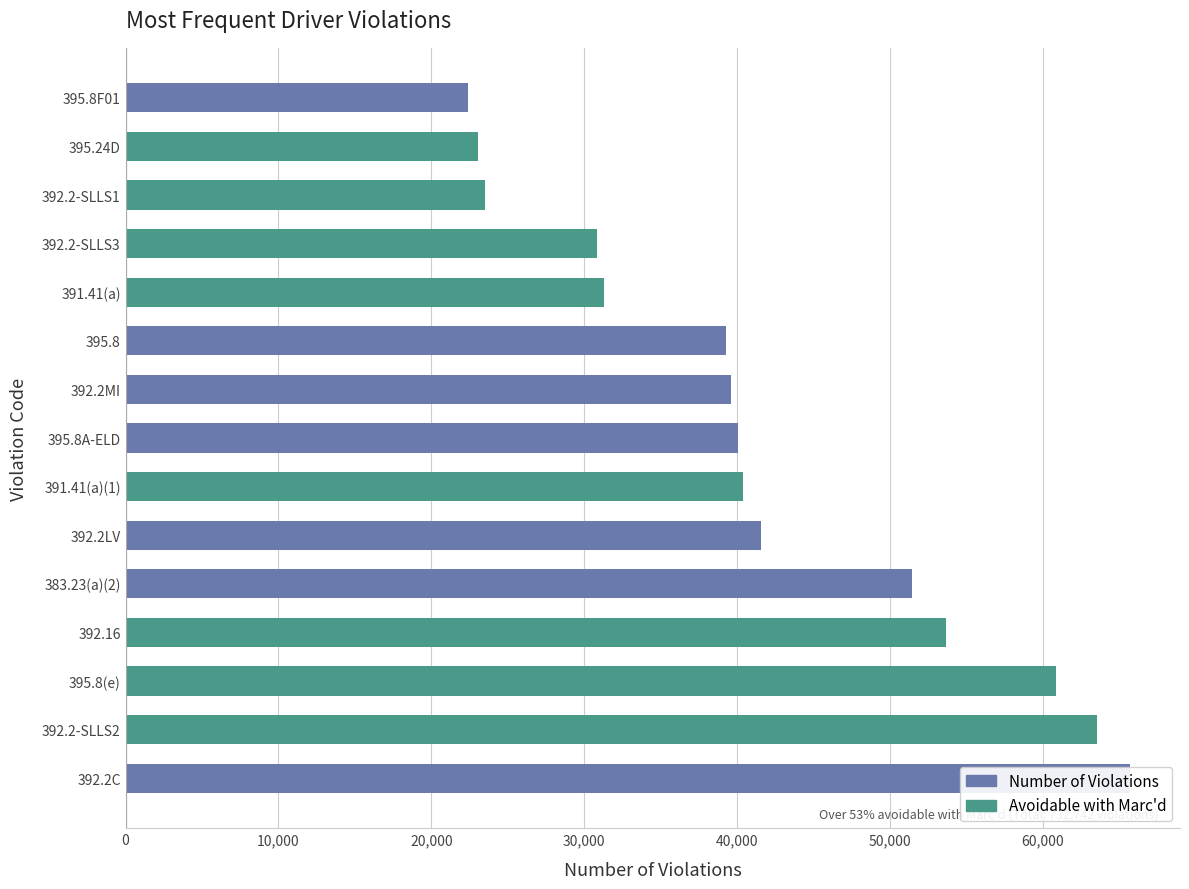

Reading left to right, list all the values displayed in this chart.

Number of Violations: 65675	63561	60856	53638	51401	41531	40375	40061	39607	39263	31293	30826	23521	23050	22374
Avoidable with Marc'd: 0	63561	60856	53638	0	0	40375	0	0	0	31293	30826	23521	23050	0